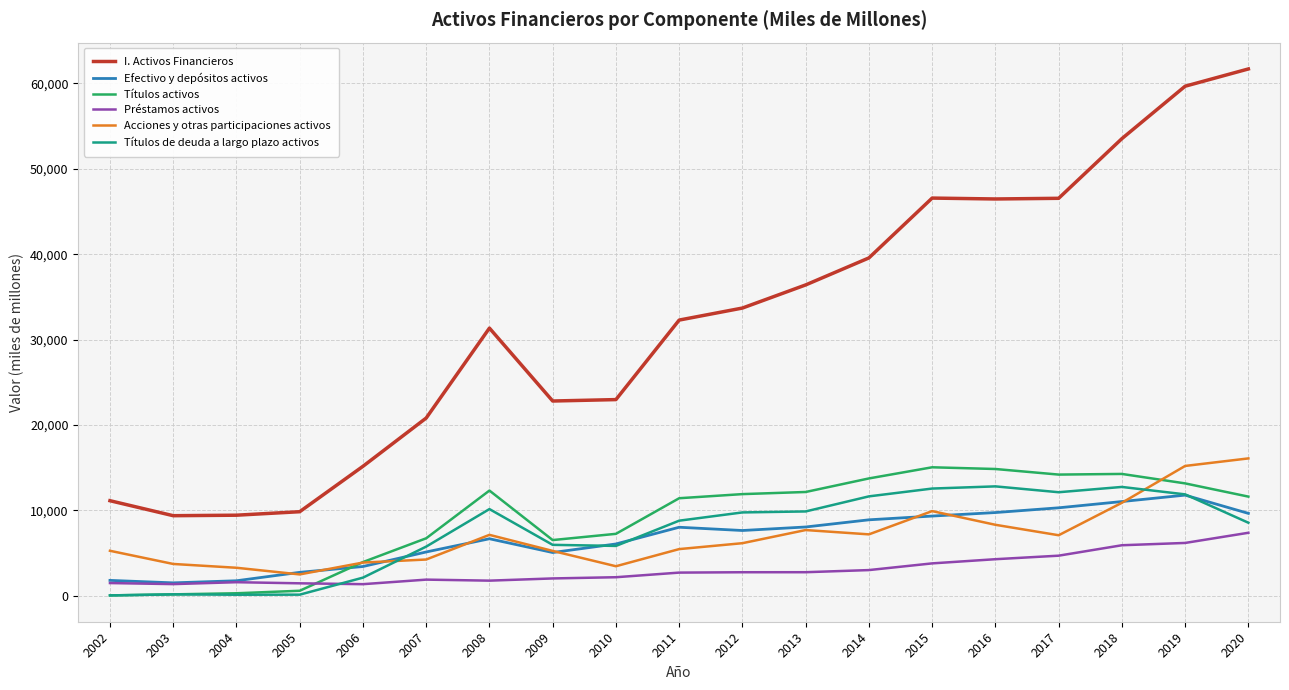

Is it true that Títulos de deuda a largo plazo activos equals 5955 at 2009?

True